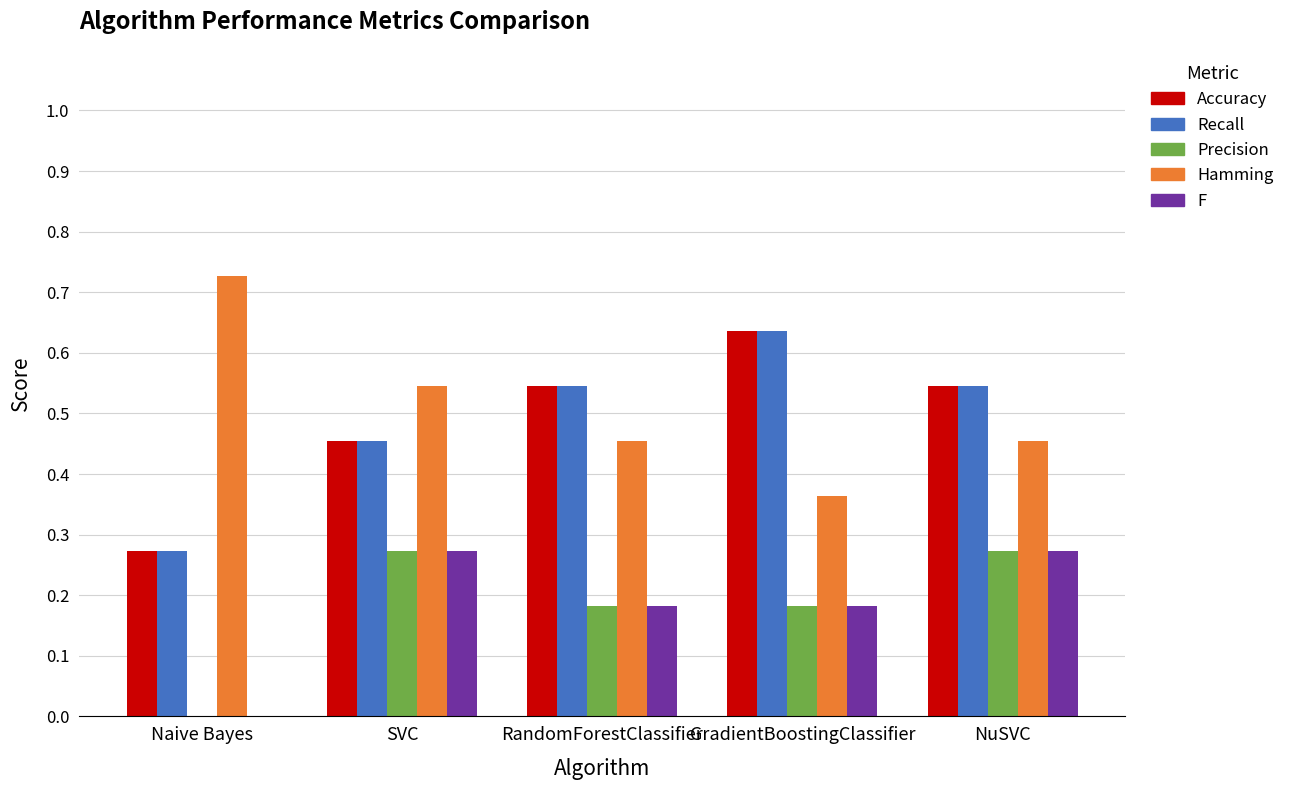

At which label does Hamming reach its peak?

Naive Bayes